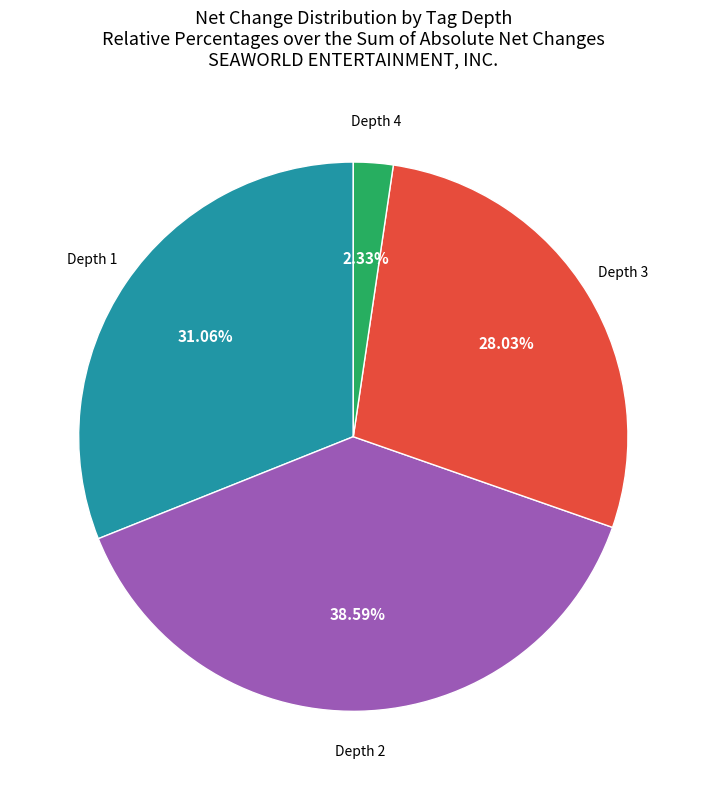

Is there a majority slice in this chart?

No